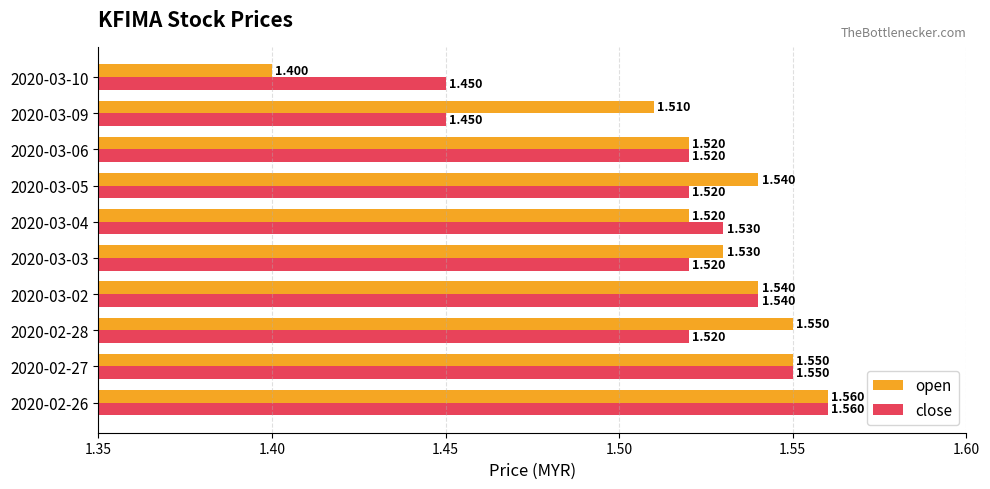

Is the value of close at 2020-03-02 greater than the value of open at 2020-02-26?

No